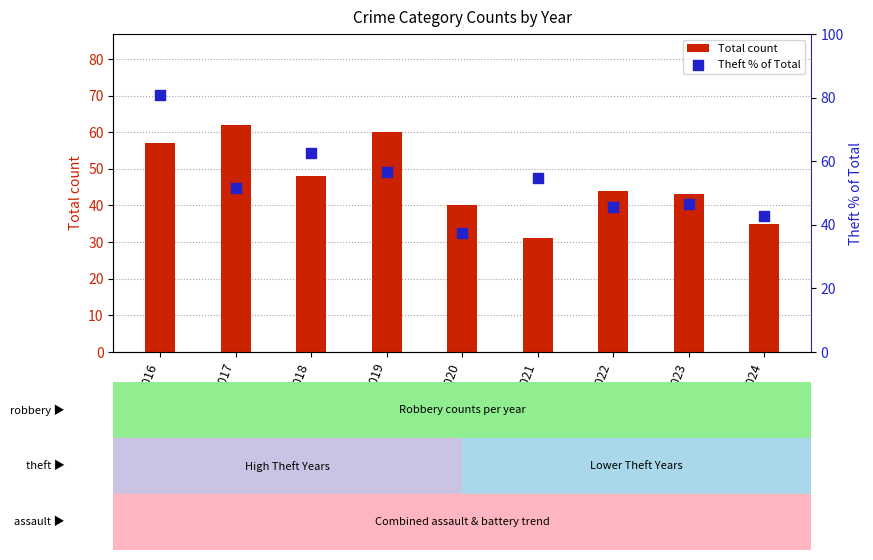

Which series reaches the minimum Y coordinate?

Total count